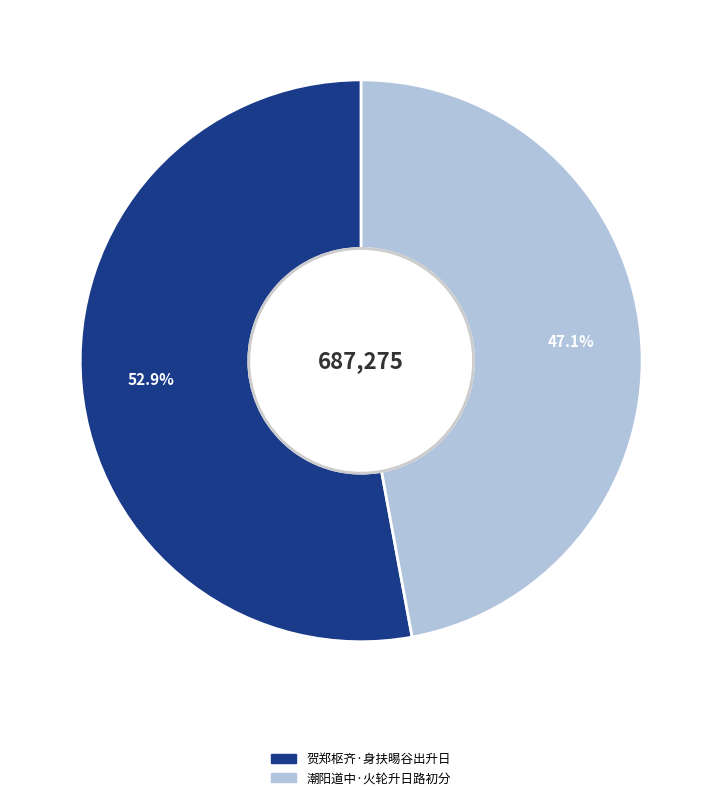

Count the number of slices in the pie.

2